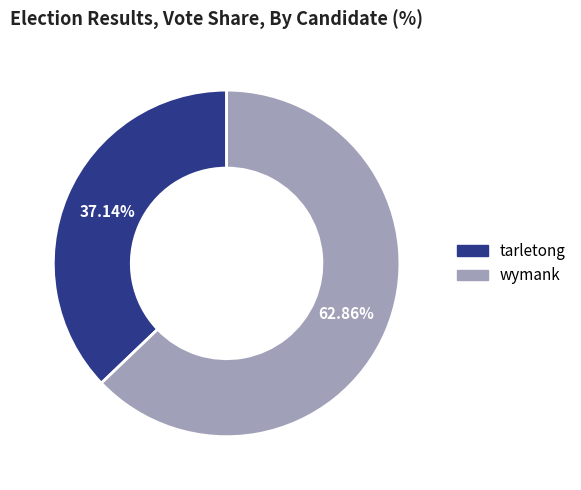

To the nearest percent, what portion does tarletong represent?

37%